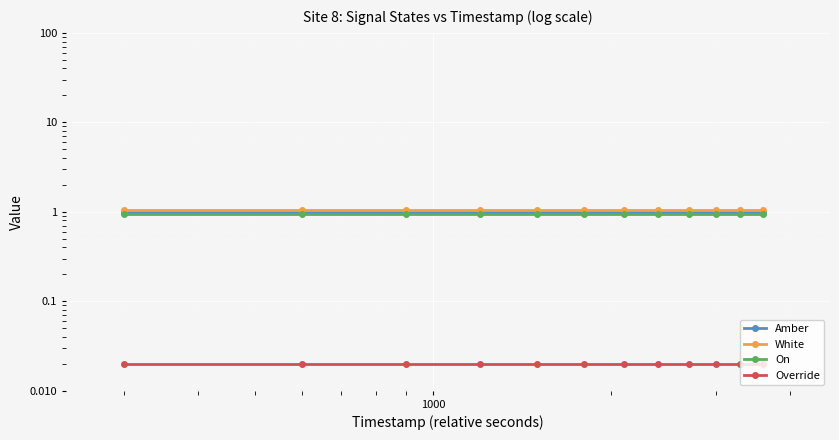

Rank the series by their maximum value, from highest to lowest.

White, Amber, On, Override